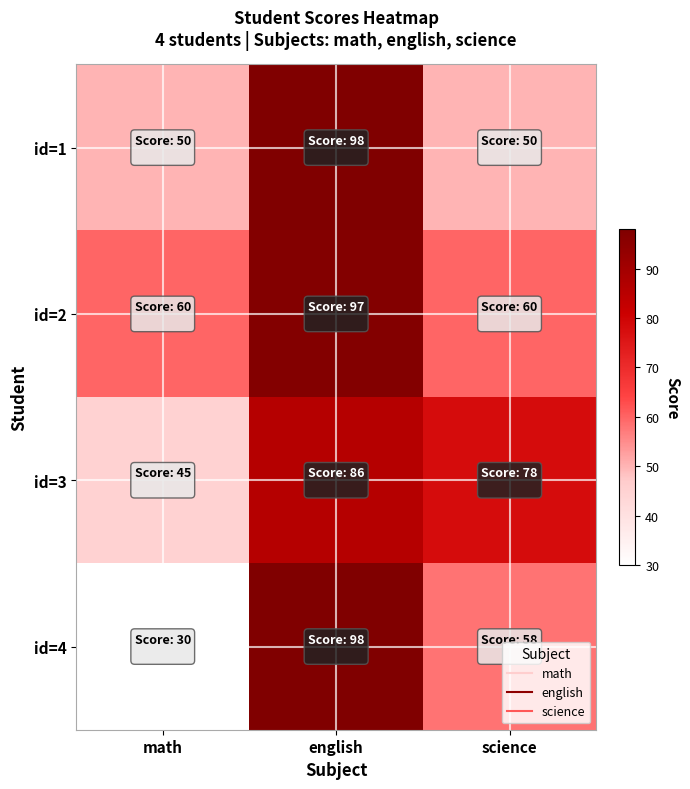

Reading left to right, list all the values displayed in this chart.

id=1: math=50	english=98	science=50
id=2: math=60	english=97	science=60
id=3: math=45	english=86	science=78
id=4: math=30	english=98	science=58